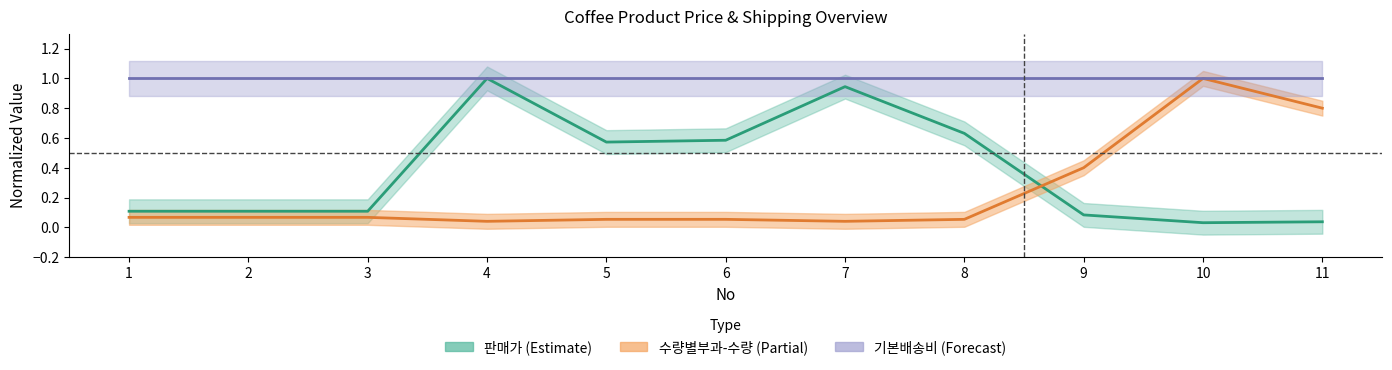

Is it true that 수량별부과-수량 equals 0.0 at 1?

False